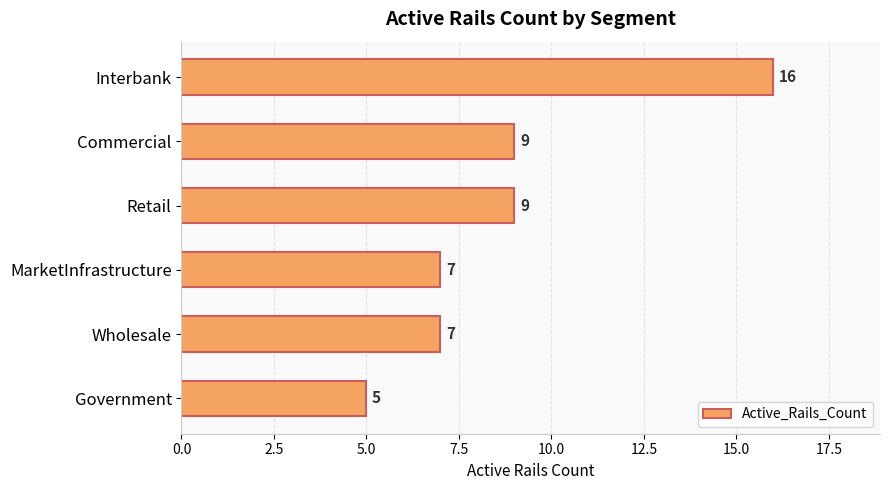

Count the values in the range 7 to 9.

4